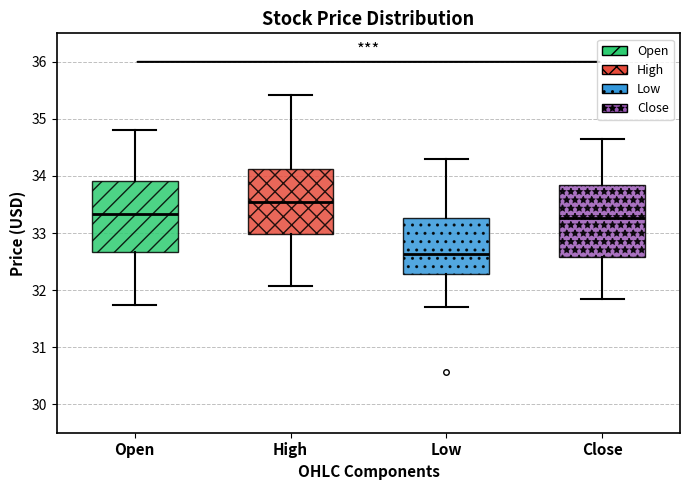

Reading left to right, read every box against the y-axis: the position of its median line, the range the box covers, and the ends of its whiskers. The values are not printed on the chart, so give them approximately, as read against the axis.

Open: median 33.3, box 32.7 to 33.9, whiskers 31.7 to 34.8
High: median 33.5, box 33.0 to 34.1, whiskers 32.1 to 35.4
Low: median 32.6, box 32.3 to 33.3, whiskers 31.7 to 34.3
Close: median 33.3, box 32.6 to 33.8, whiskers 31.8 to 34.6